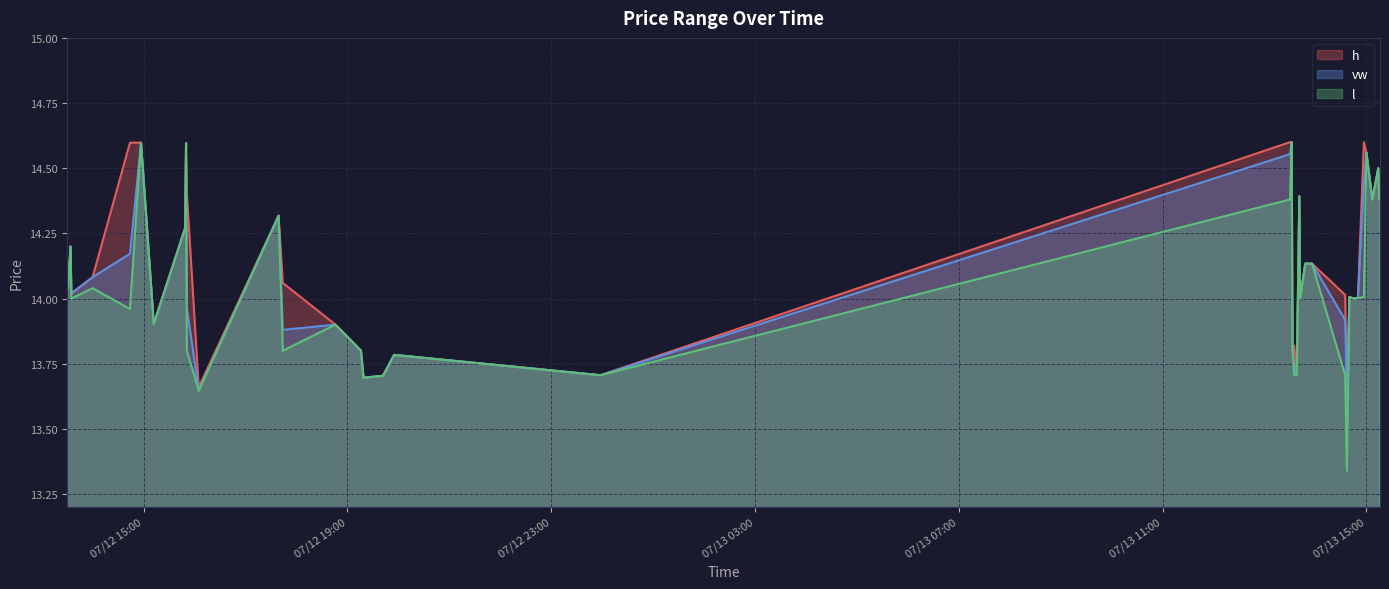

How many lines are shown in the chart?

3